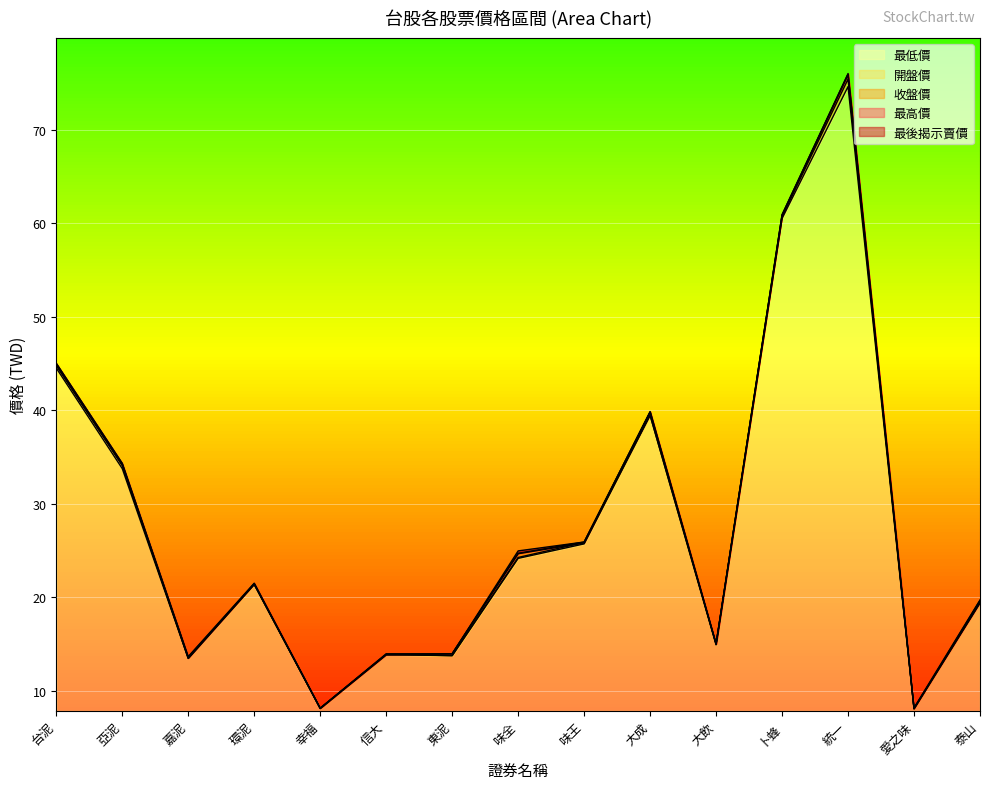

At which category does 最後揭示賣價 reach its first local peak?

環泥